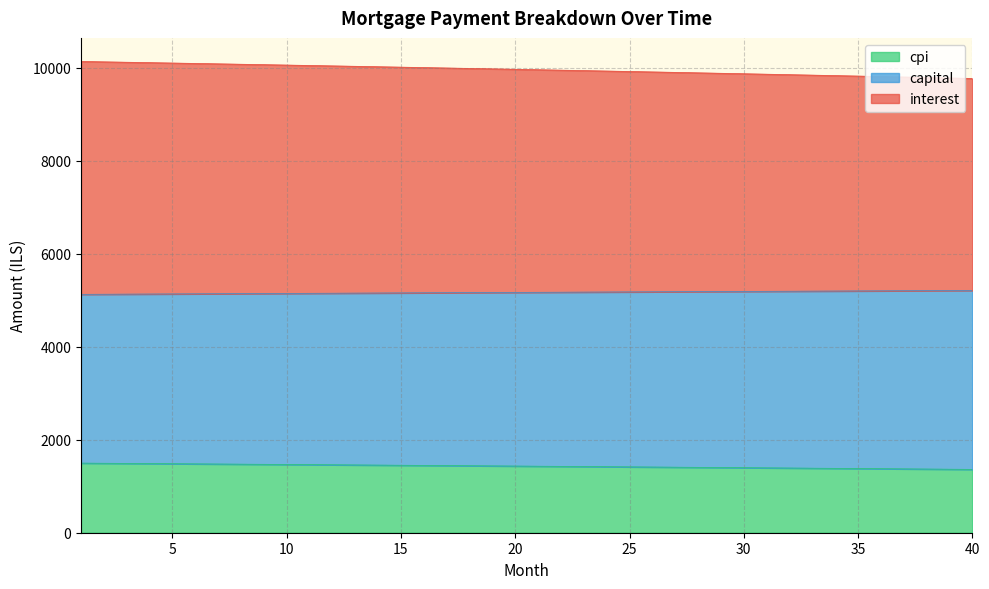

Count the number of categories in the chart.

40